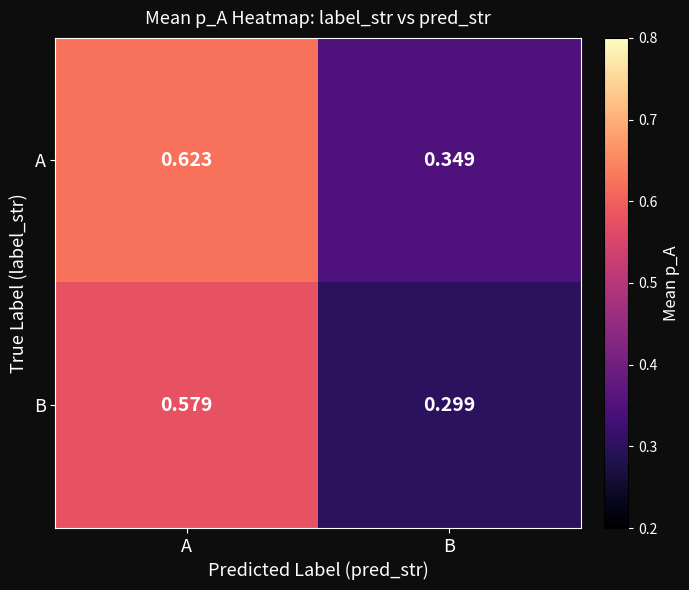

Rank the categories by A value from lowest to highest.

B, A